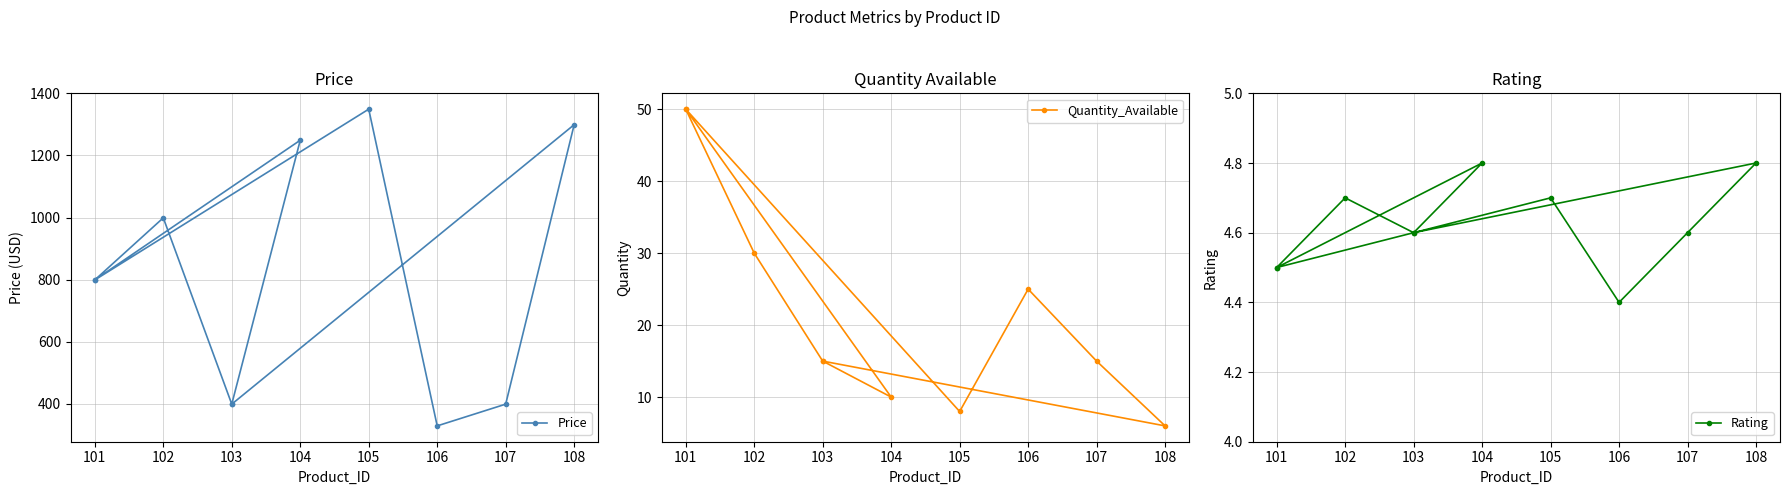

What is the average value of the Price series?

802.0